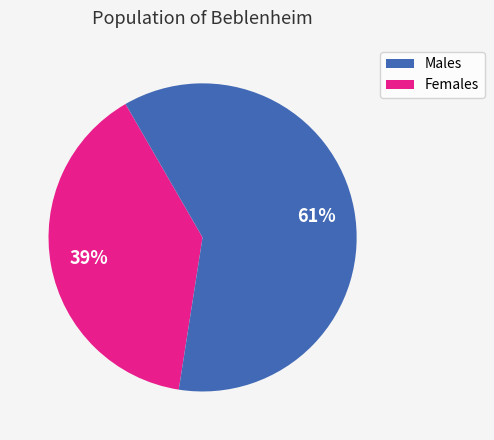

Is there any slice that represents more than half of the pie?

Yes